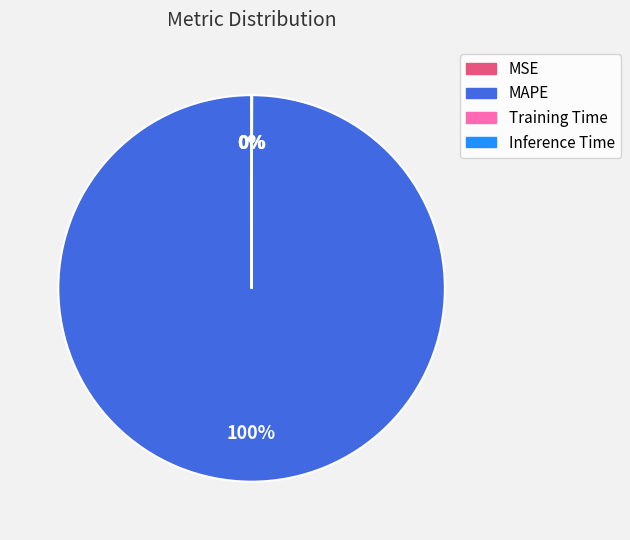

Is it true that MAPE is 100% of the pie?

True